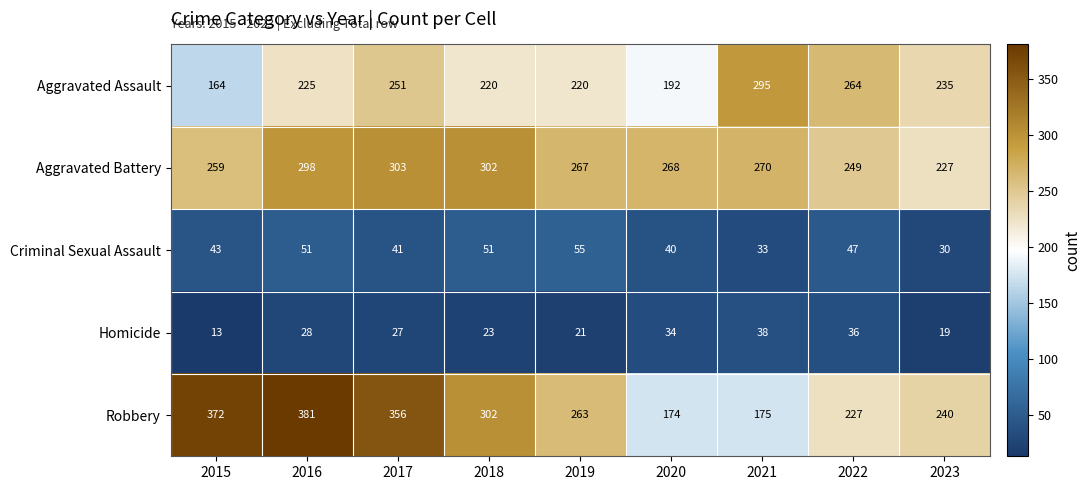

At which category is the sum across all series the highest?

2016